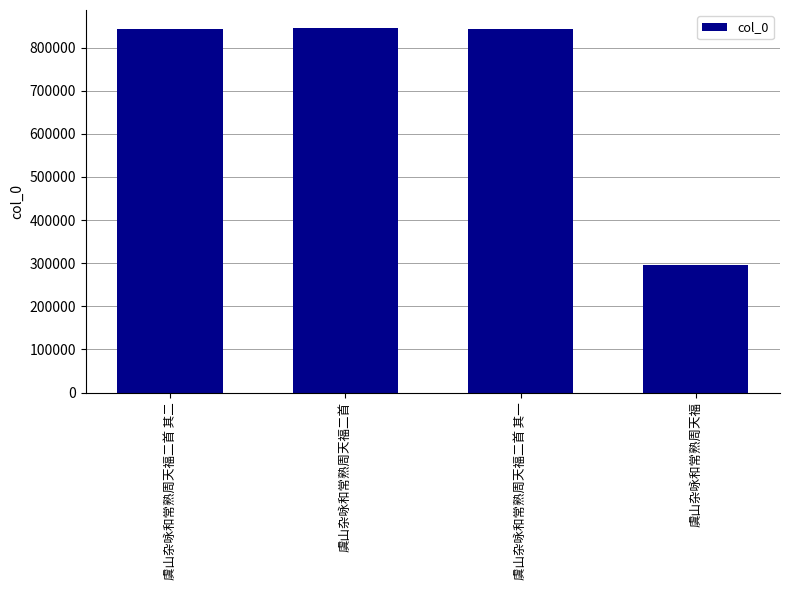

Between 虞山杂咏和常熟周天福 and 虞山杂咏和常熟周天福二首 其一, which is larger?

虞山杂咏和常熟周天福二首 其一